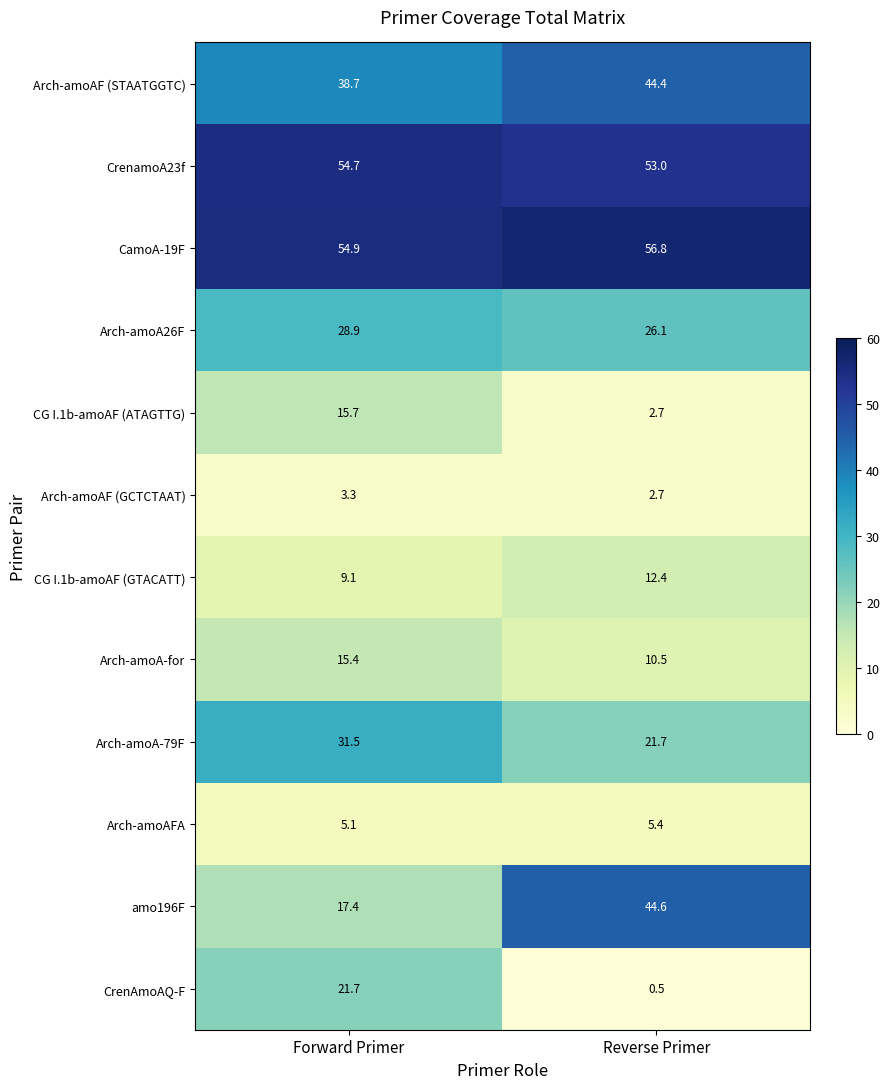

Which series has the largest range (max minus min)?

amo196F